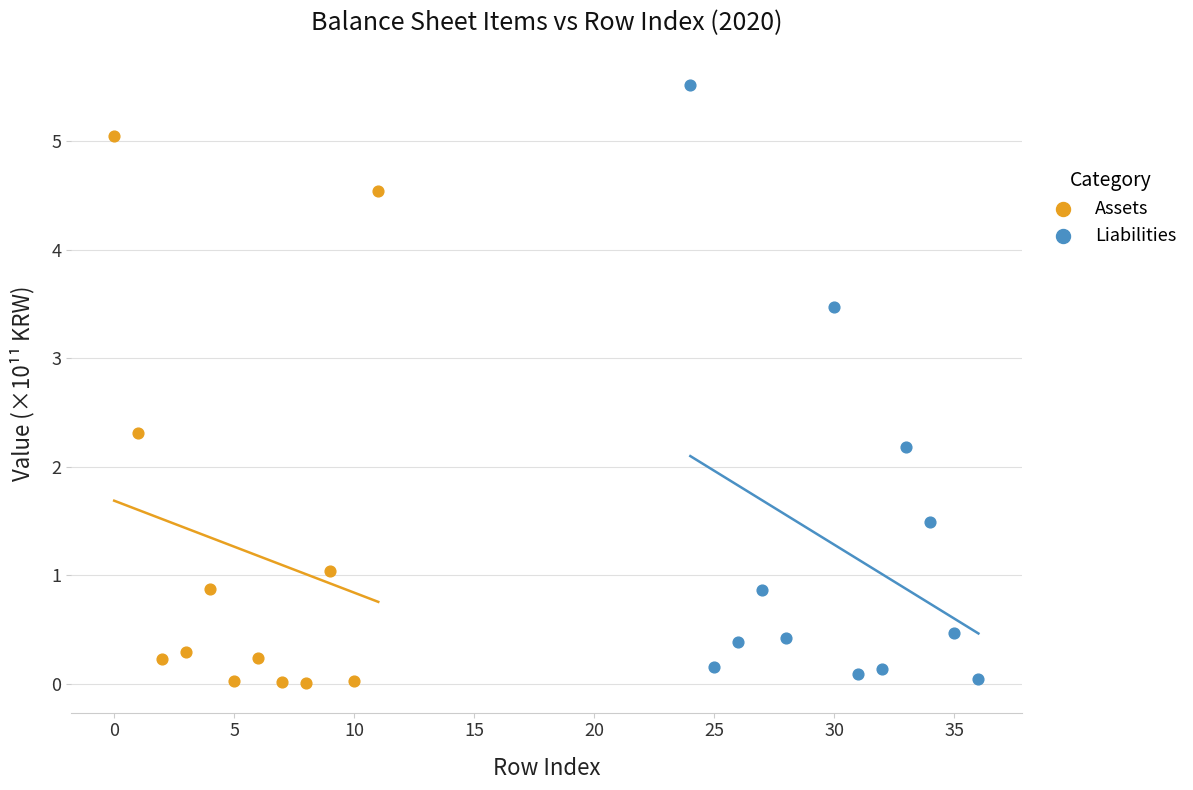

Which series contains the highest Y value?

Liabilities